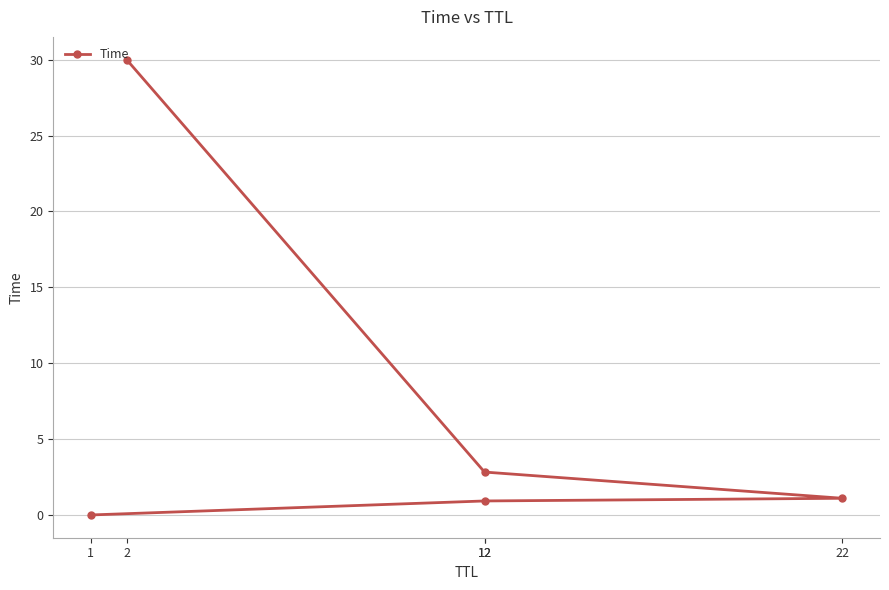

What is the label of the 2nd point from the right?

12